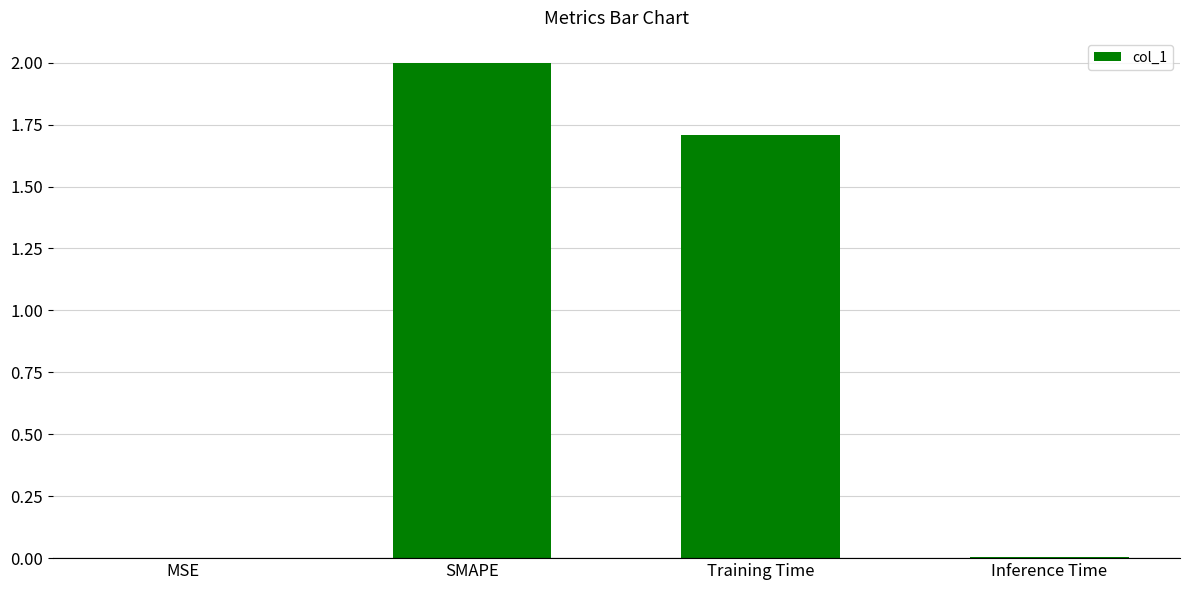

How many distinct data groups are displayed?

1